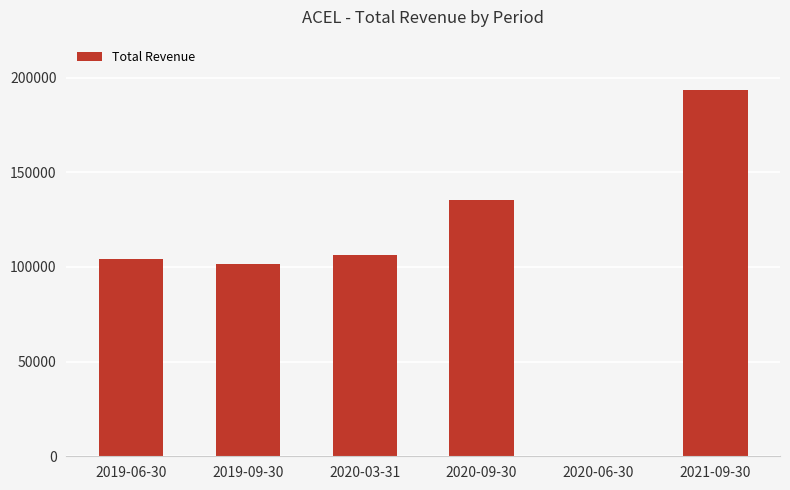

Are the bars horizontal?

No